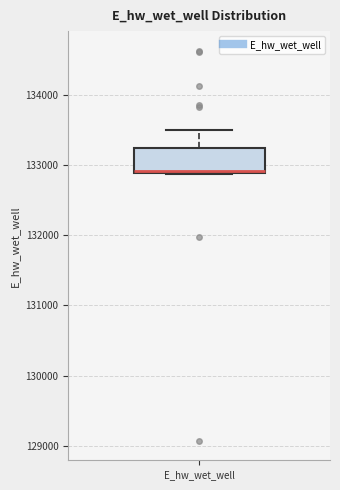

Read this box plot against the y-axis: the position of the median line, the range covered by the box, and the ends of both whiskers. The values are not printed on the chart, so give them approximately, as read against the axis.

median 132900, box 132900 to 133200, whiskers 132900 to 133500